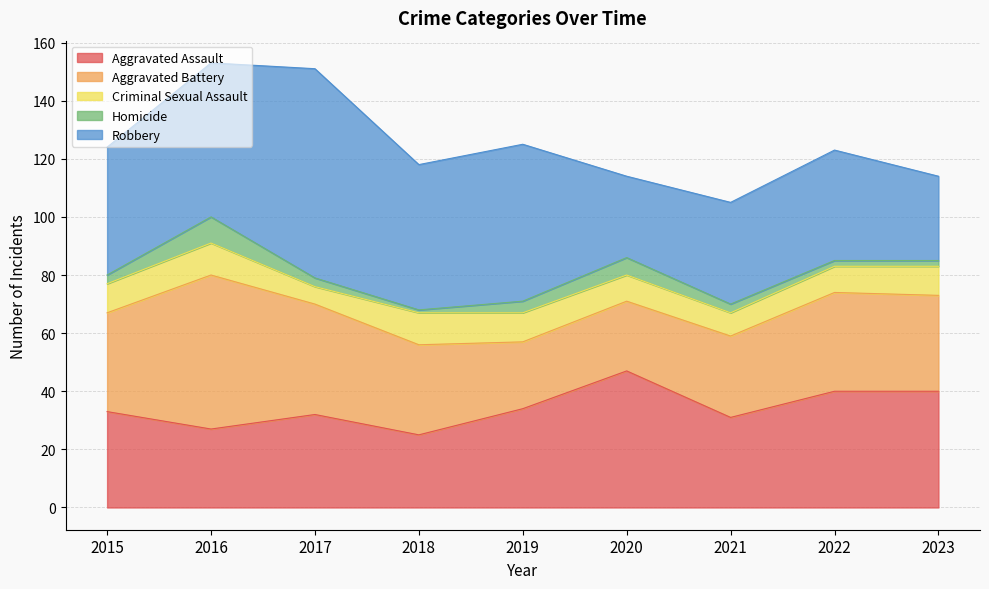

True or false: Criminal Sexual Assault and Robbery cross at least once.

False